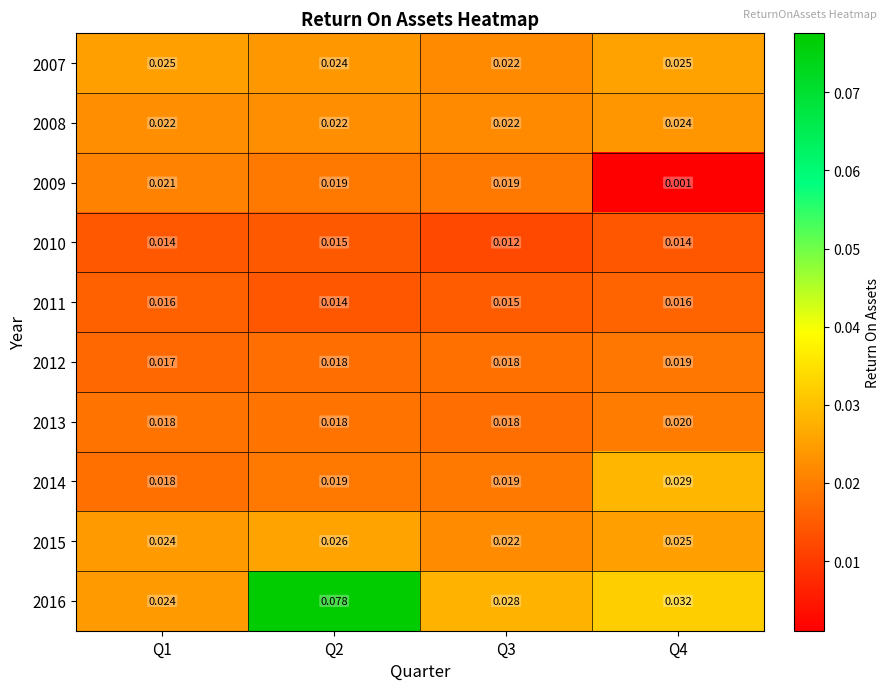

Reading left to right, what are all the values shown in this chart?

2007: Q1=0.0	Q2=0.0	Q3=0.0	Q4=0.0
2008: Q1=0.0	Q2=0.0	Q3=0.0	Q4=0.0
2009: Q1=0.0	Q2=0.0	Q3=0.0	Q4=0.0
2010: Q1=0.0	Q2=0.0	Q3=0.0	Q4=0.0
2011: Q1=0.0	Q2=0.0	Q3=0.0	Q4=0.0
2012: Q1=0.0	Q2=0.0	Q3=0.0	Q4=0.0
2013: Q1=0.0	Q2=0.0	Q3=0.0	Q4=0.0
2014: Q1=0.0	Q2=0.0	Q3=0.0	Q4=0.0
2015: Q1=0.0	Q2=0.0	Q3=0.0	Q4=0.0
2016: Q1=0.0	Q2=0.1	Q3=0.0	Q4=0.0